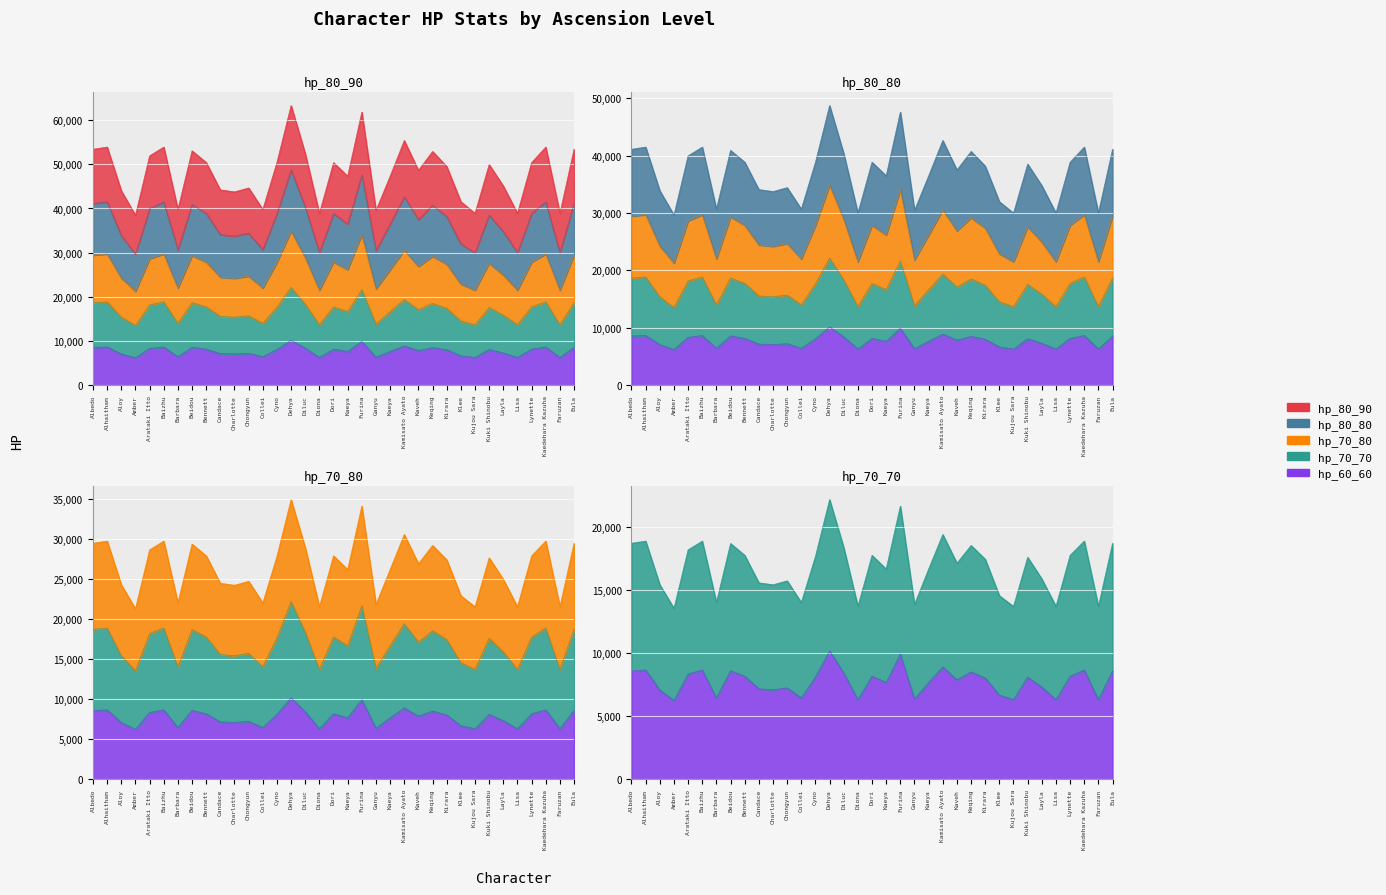

What is the average value of the hp_80_90 series?

48004